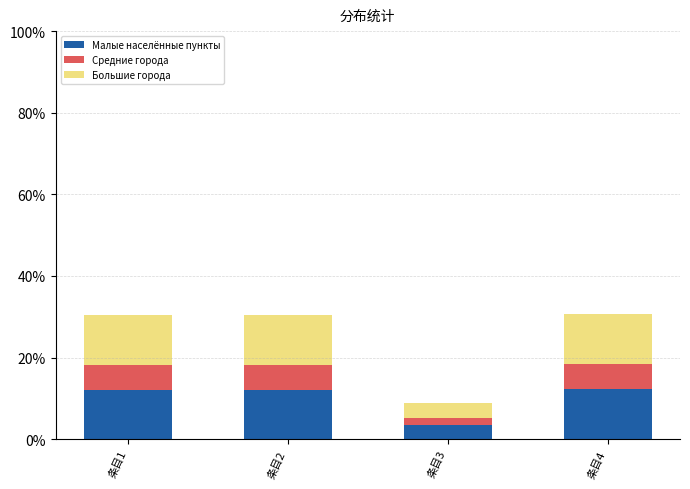

What is the value of the Малые населённые пункты bar at the 2nd from the left?

12.1